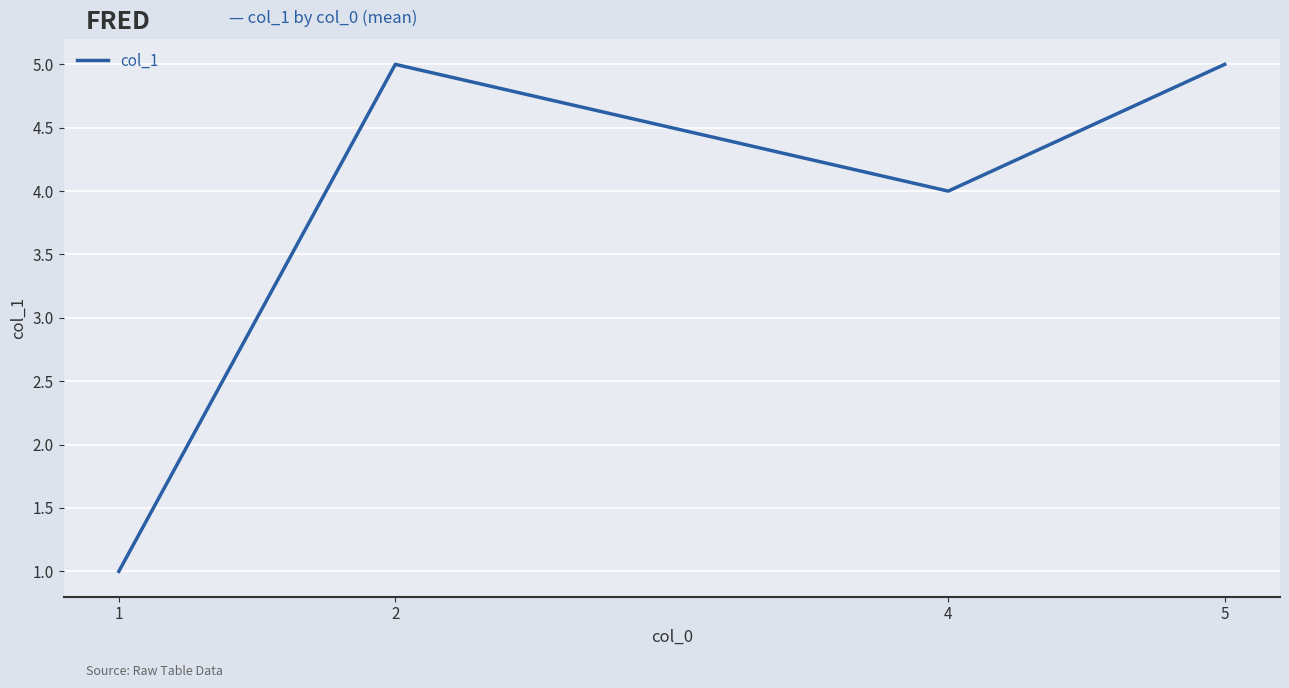

The chart shows a value of 0 at 1. True or false?

False